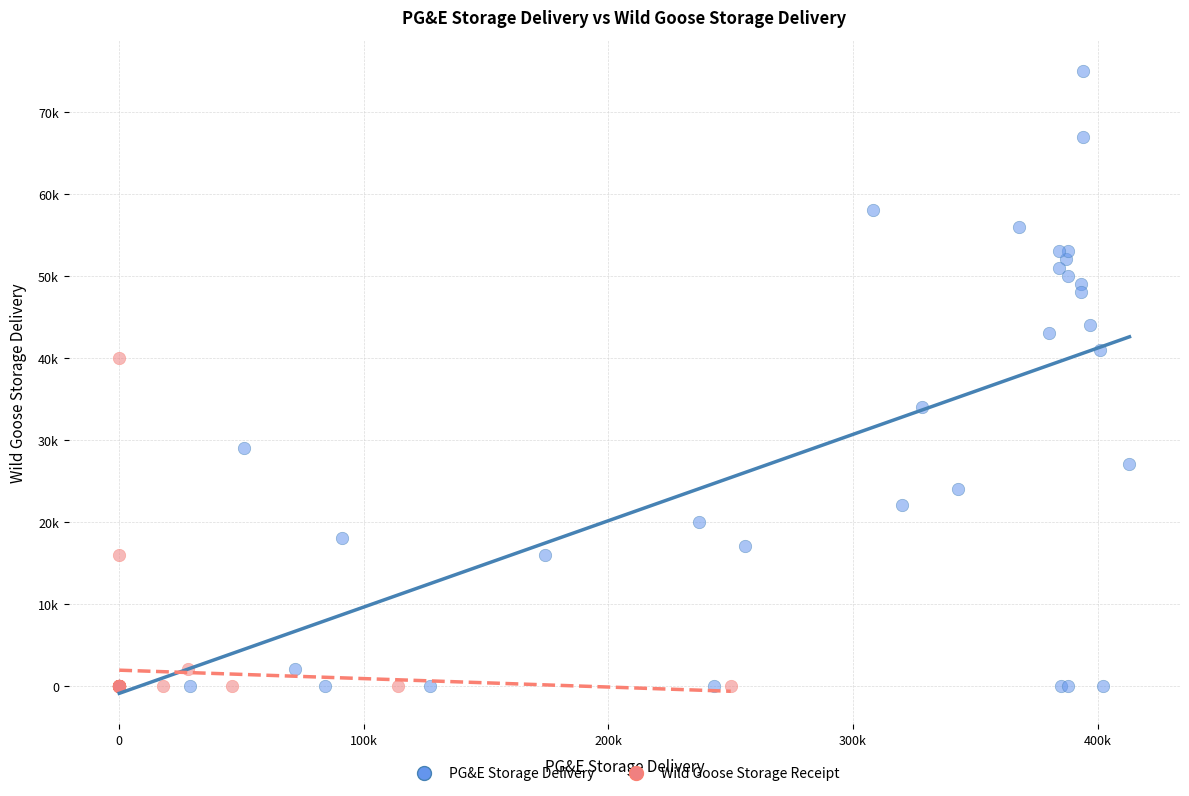

Which series reaches the maximum Y coordinate?

PG&E Storage Delivery